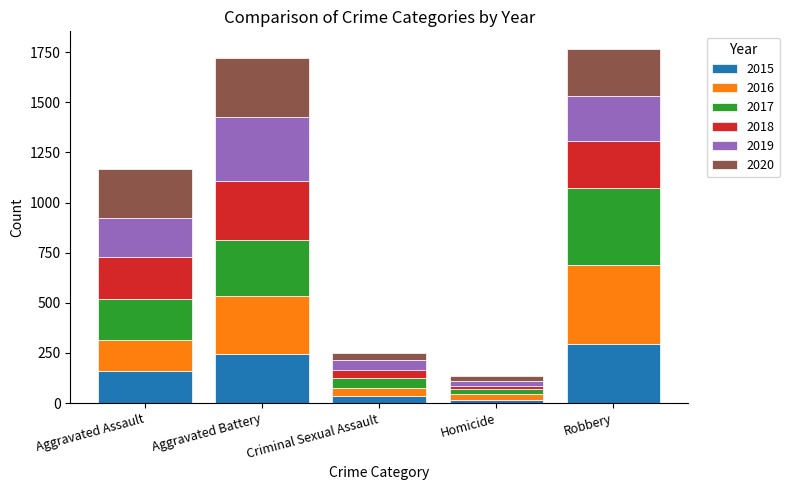

How many bars are there in total?

5